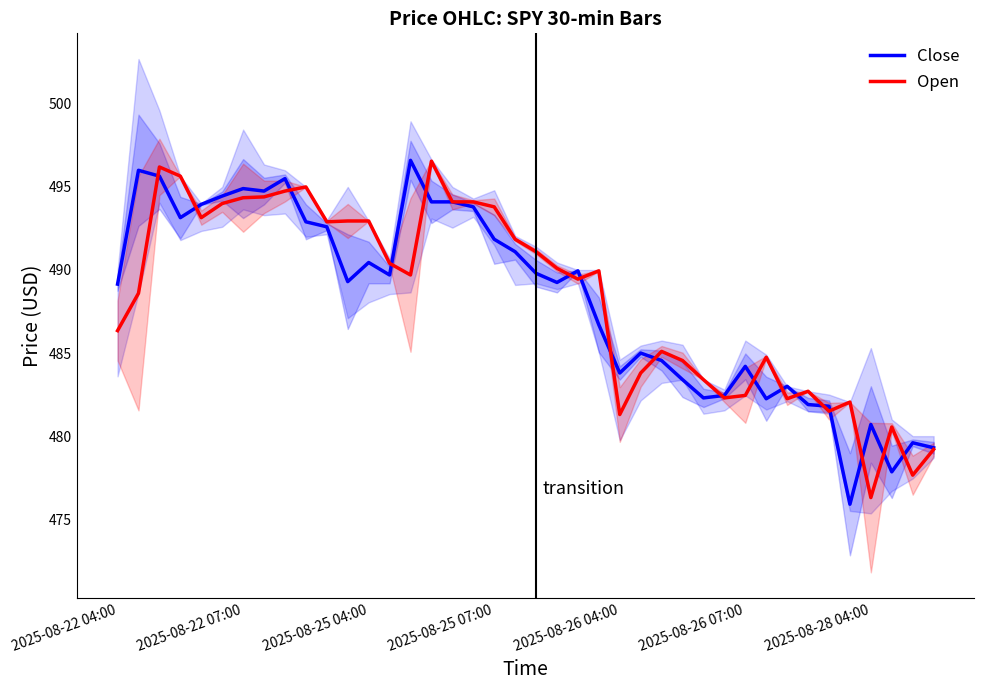

What are all the series names shown in the legend?

Close, Open